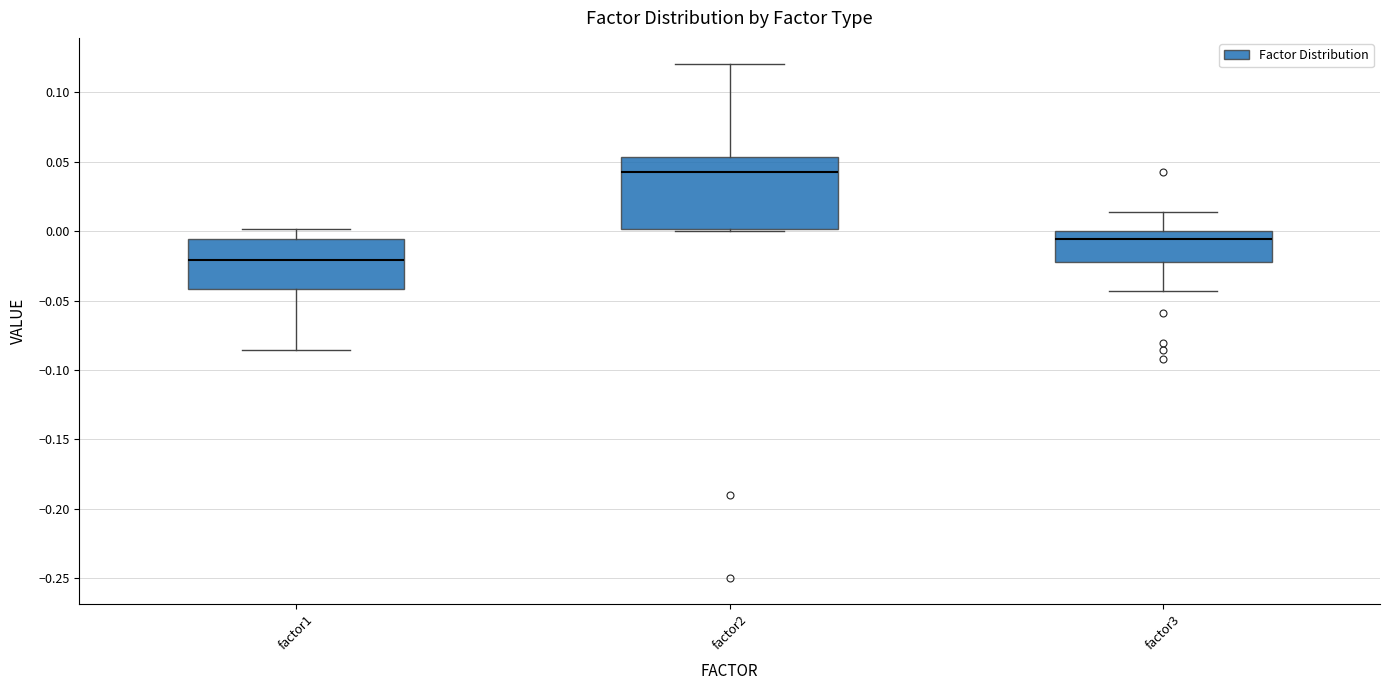

Reading left to right, transcribe this box plot: for each box, give where its median line is, the range the box spans, and where its two whiskers end, as read against the y-axis. The values are not printed on the chart, so give them approximately, as read against the axis.

factor1: median -0.020, box -0.040 to -0.005, whiskers -0.085 to 0.000
factor2: median 0.040, box 0.000 to 0.055, whiskers 0.000 to 0.120
factor3: median -0.005, box -0.020 to 0.000, whiskers -0.045 to 0.015